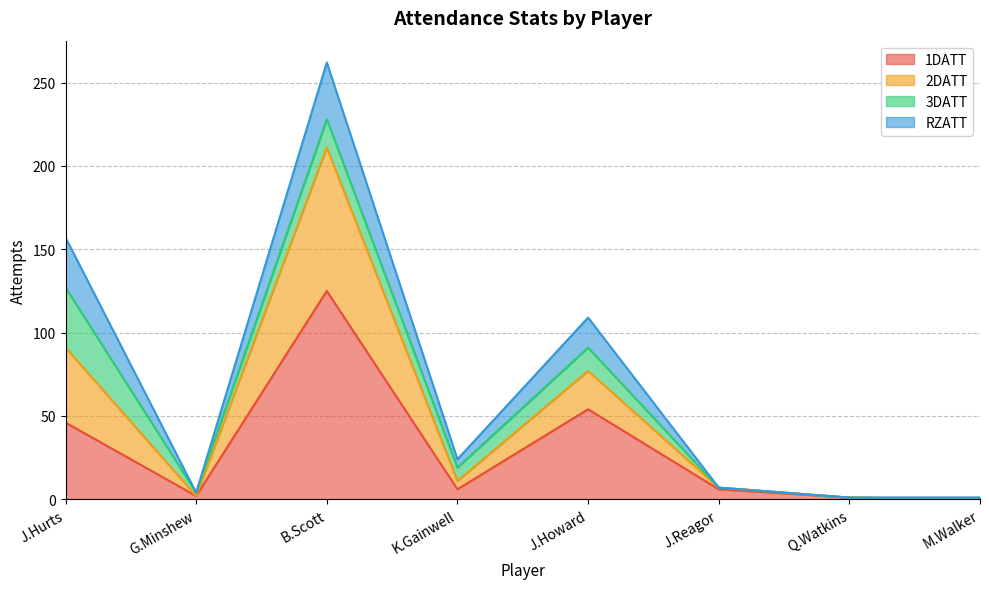

Which category has the highest value in the 1DATT series?

B.Scott